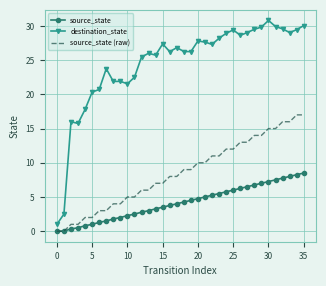

Which series has the largest range (max minus min)?

destination_state